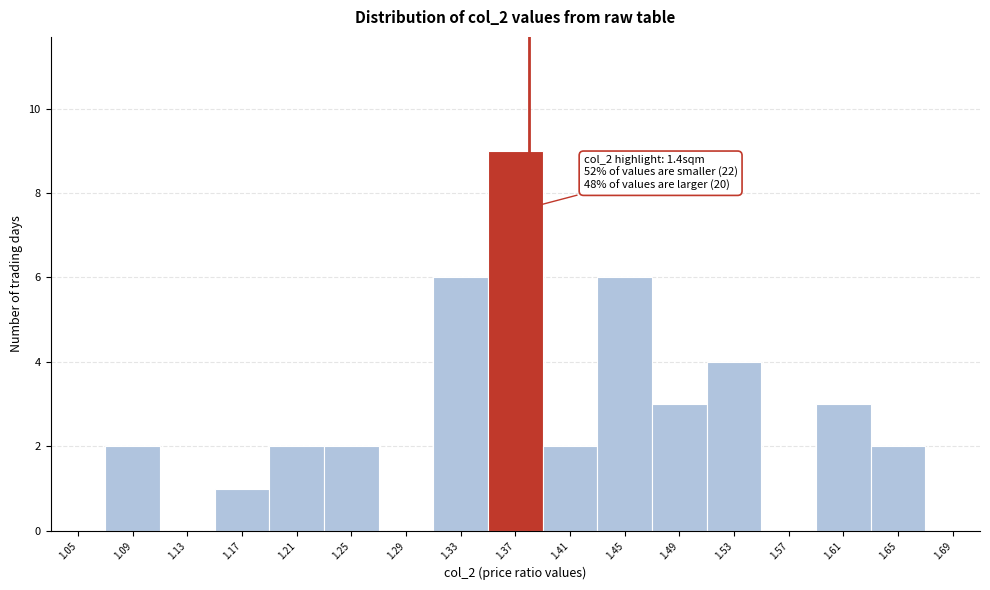

Reading right to left, what are all the values shown in this chart?

1.69=0	1.65=2	1.61=3	1.57=0	1.53=4	1.49=3	1.45=6	1.41=2	1.37=9	1.33=6	1.29=0	1.25=2	1.21=2	1.17=1	1.13=0	1.09=2	1.05=0